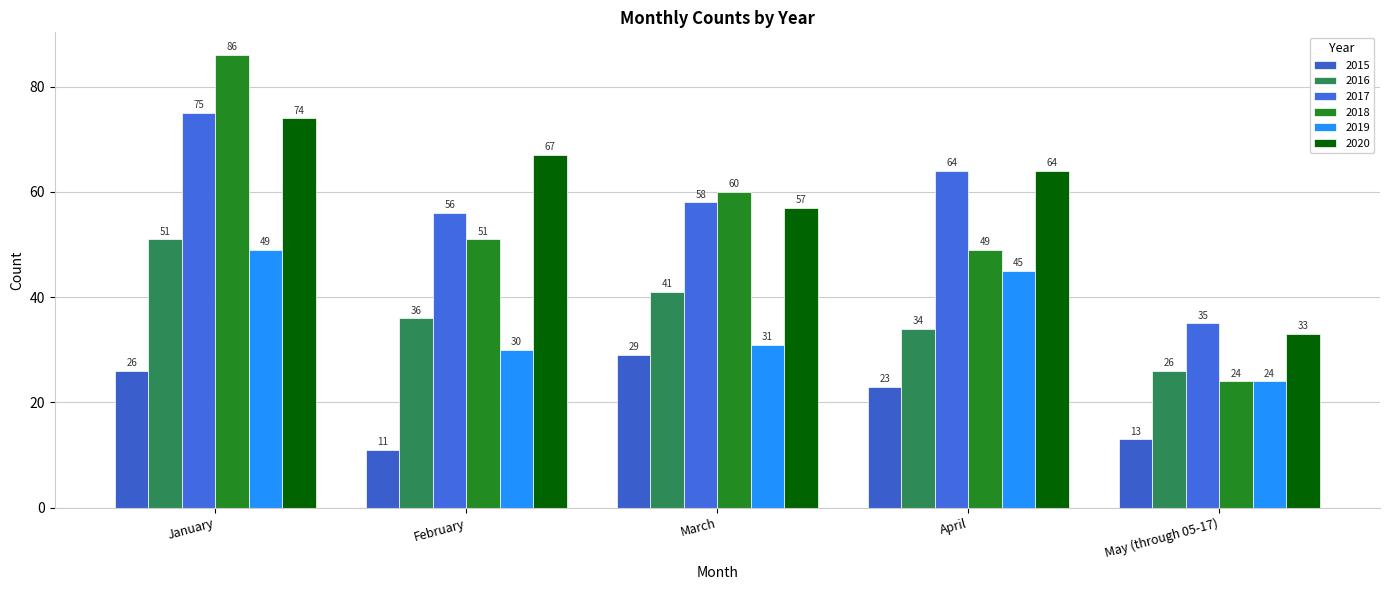

What is the label of the 1st bar from the left?

January